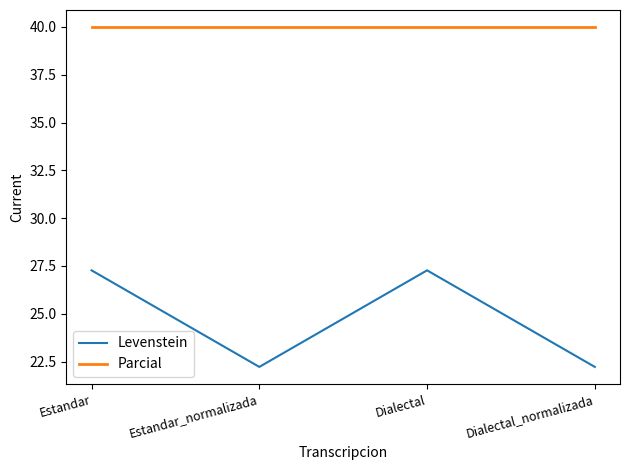

The value of Levenstein at Dialectal is 6.7. True or false?

False